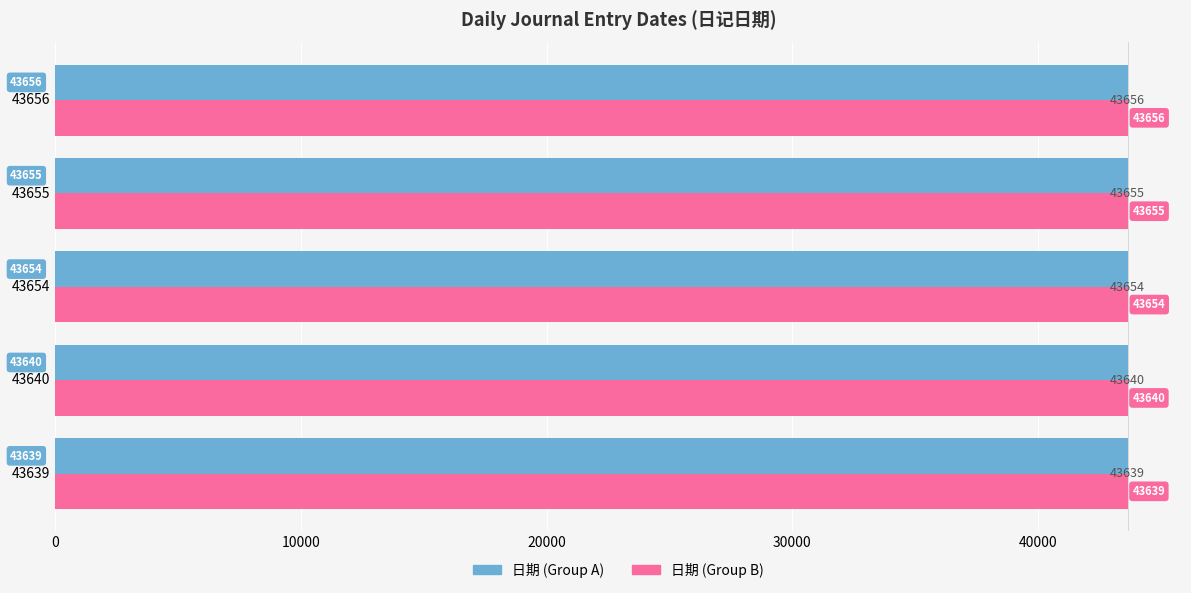

What is the smallest value displayed?

43639